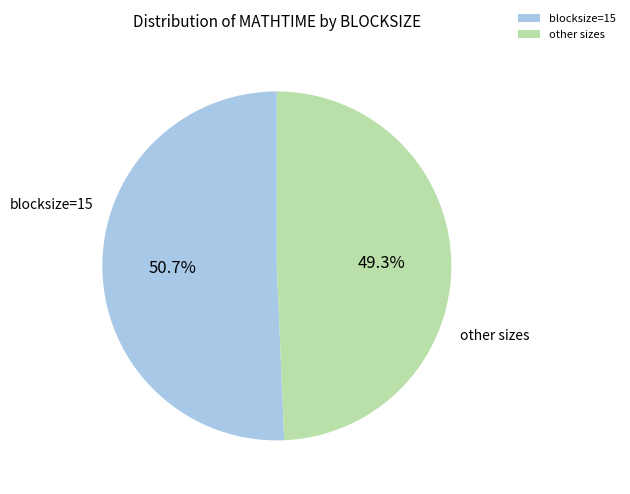

Count the number of slices in the pie.

2